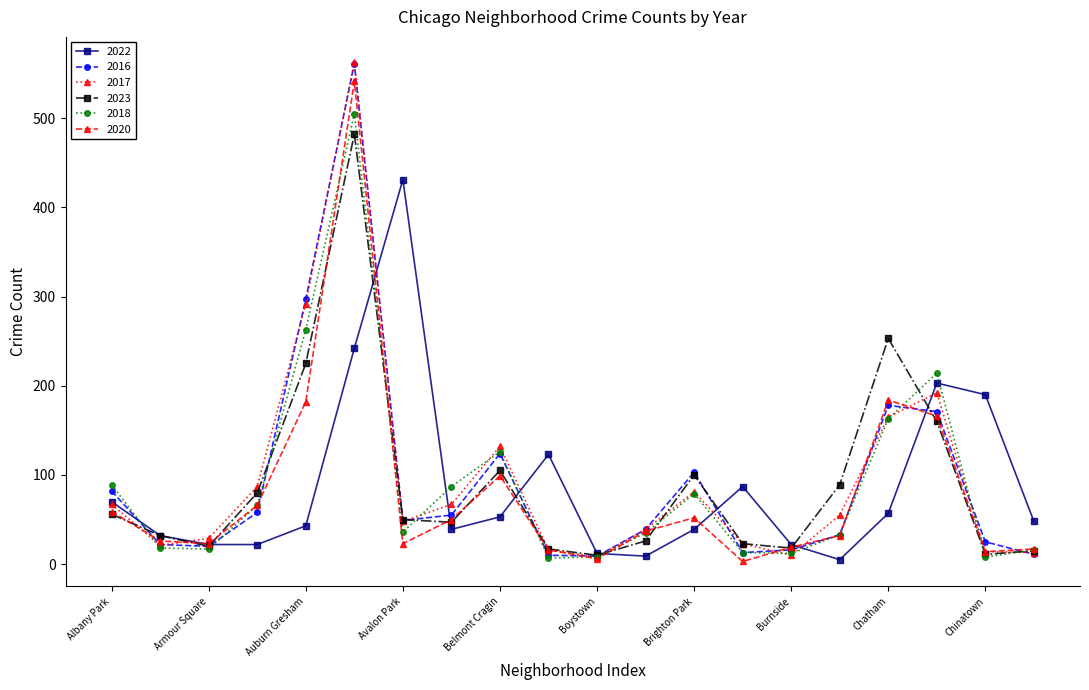

Count the number of categories in the chart.

20